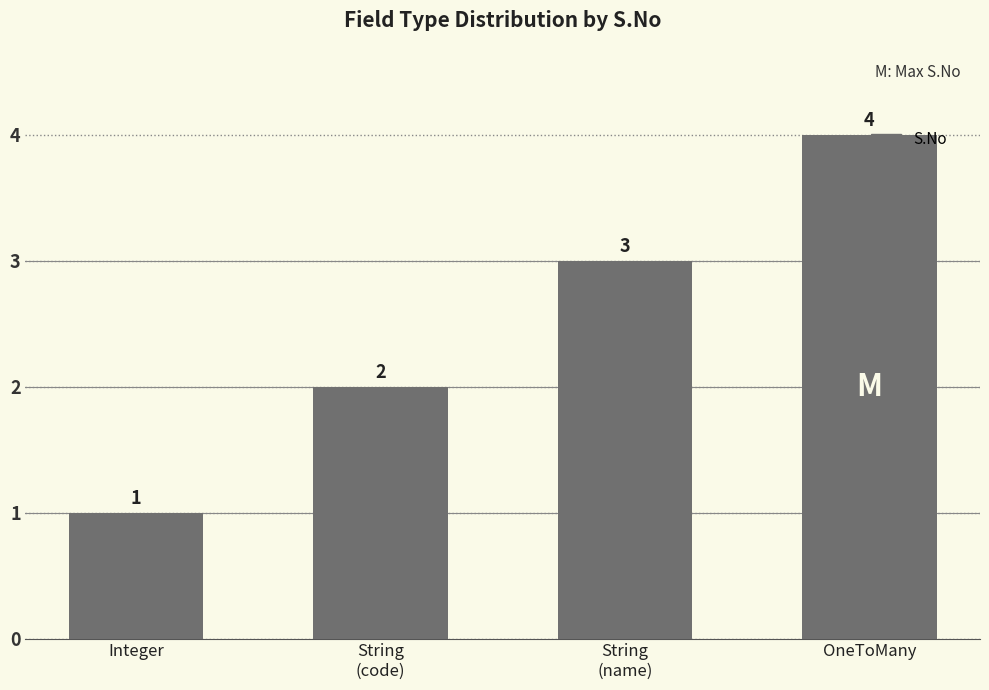

Are the bars grouped side by side (vs. stacked)?

No